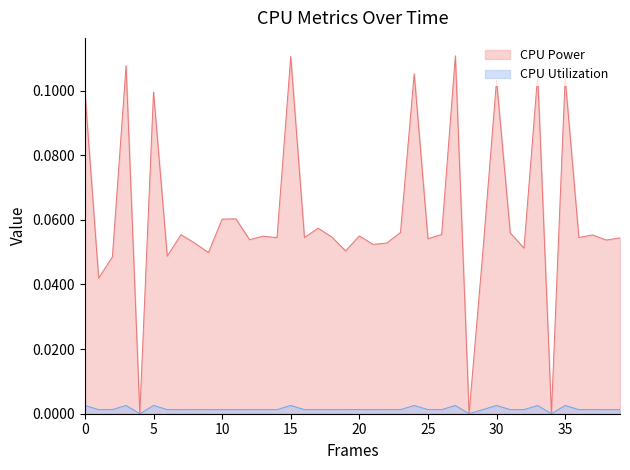

Rank the series by their average value, from highest to lowest.

CPU Power, CPU Utilization